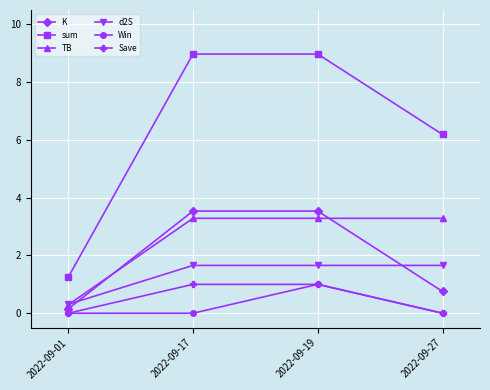

Between 2022-09-17 and 2022-09-19, which series saw the biggest shift?

Win